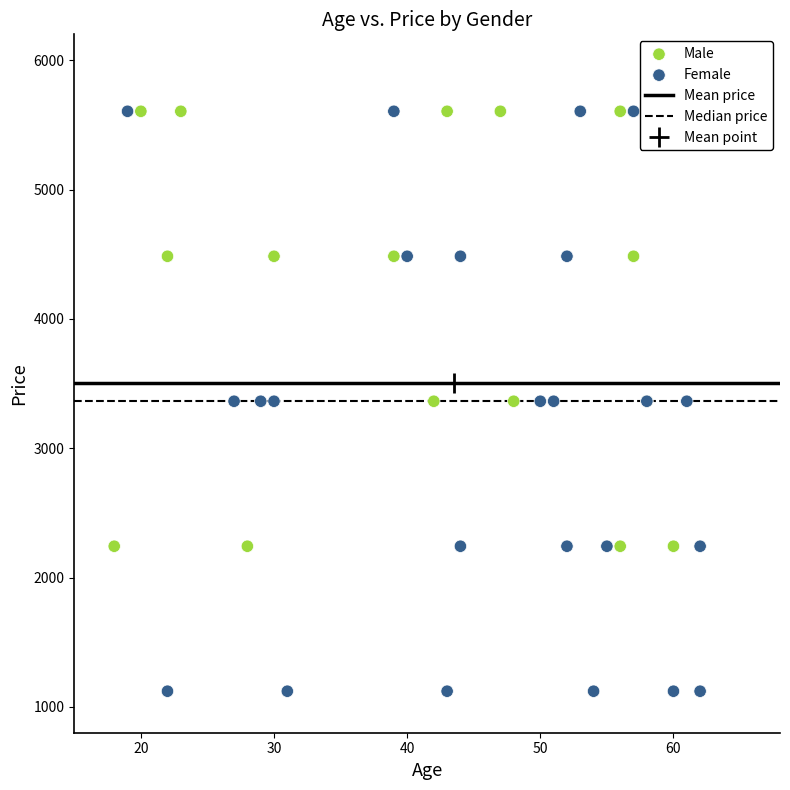

Which series reaches the minimum Y coordinate?

Female